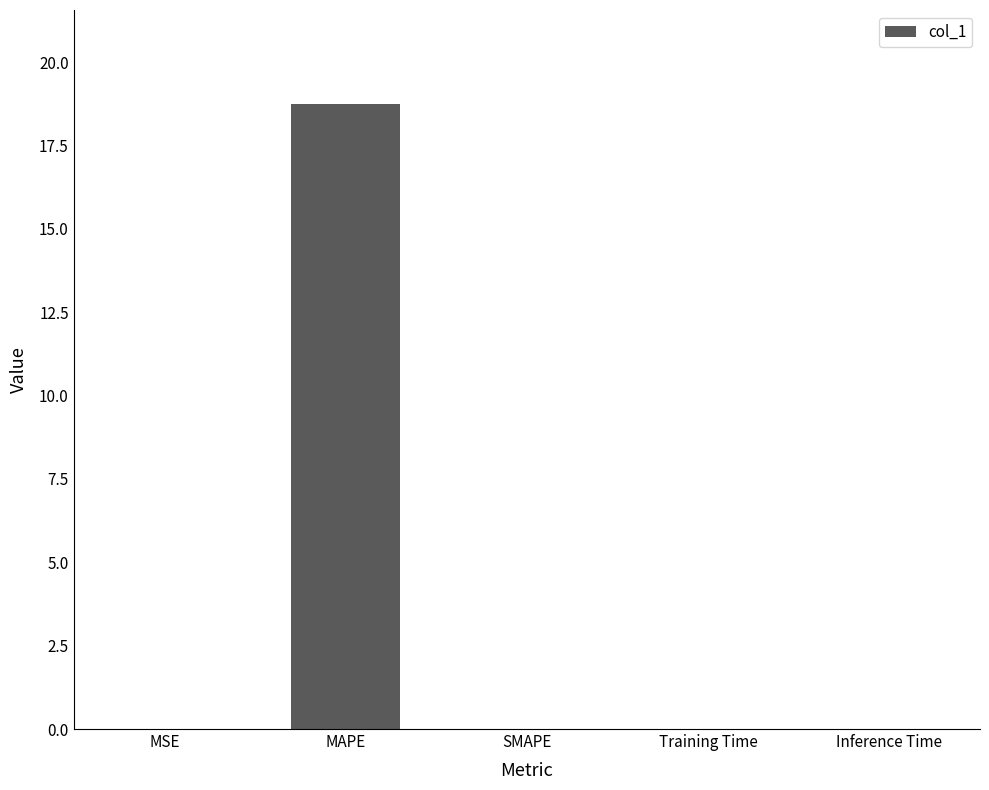

Read the value at MAPE.

18.8